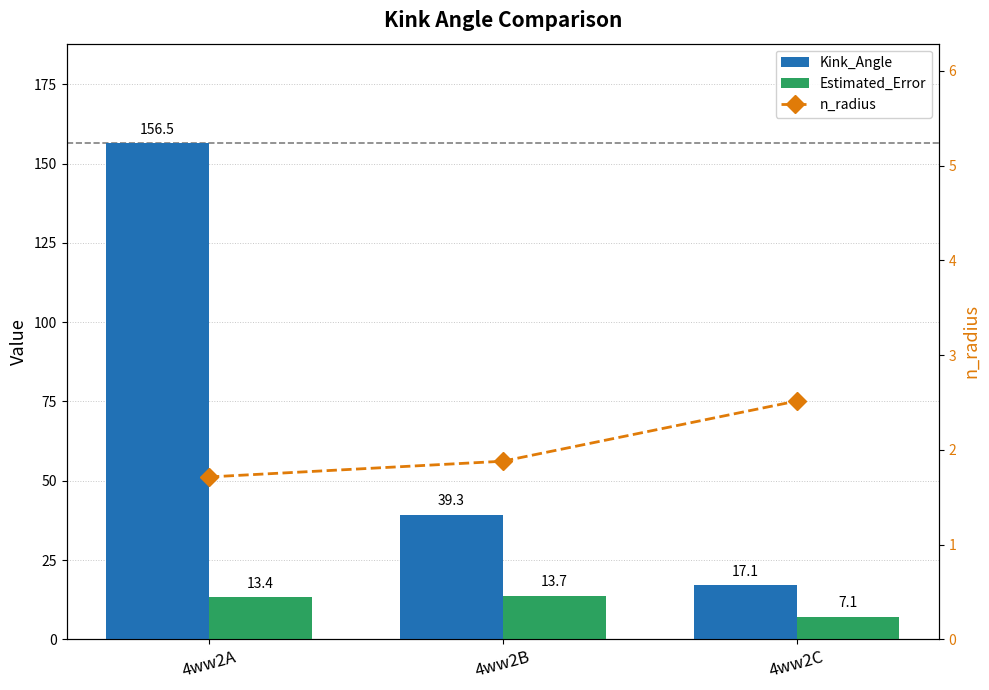

What is the spread (max minus min) of values at 4ww2A?

154.8